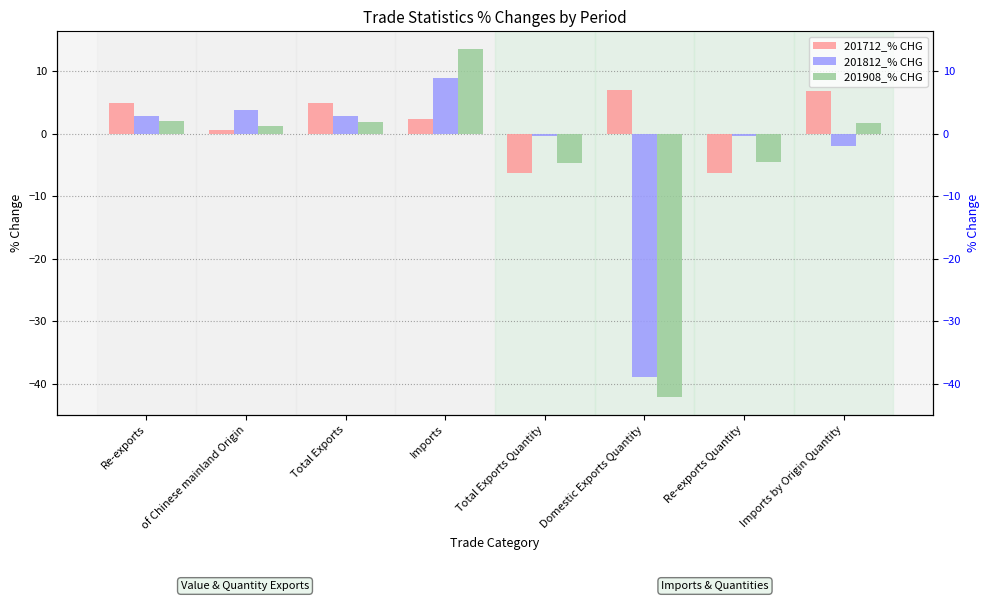

Rank the series by their average value, from highest to lowest.

201712_% CHG, 201812_% CHG, 201908_% CHG